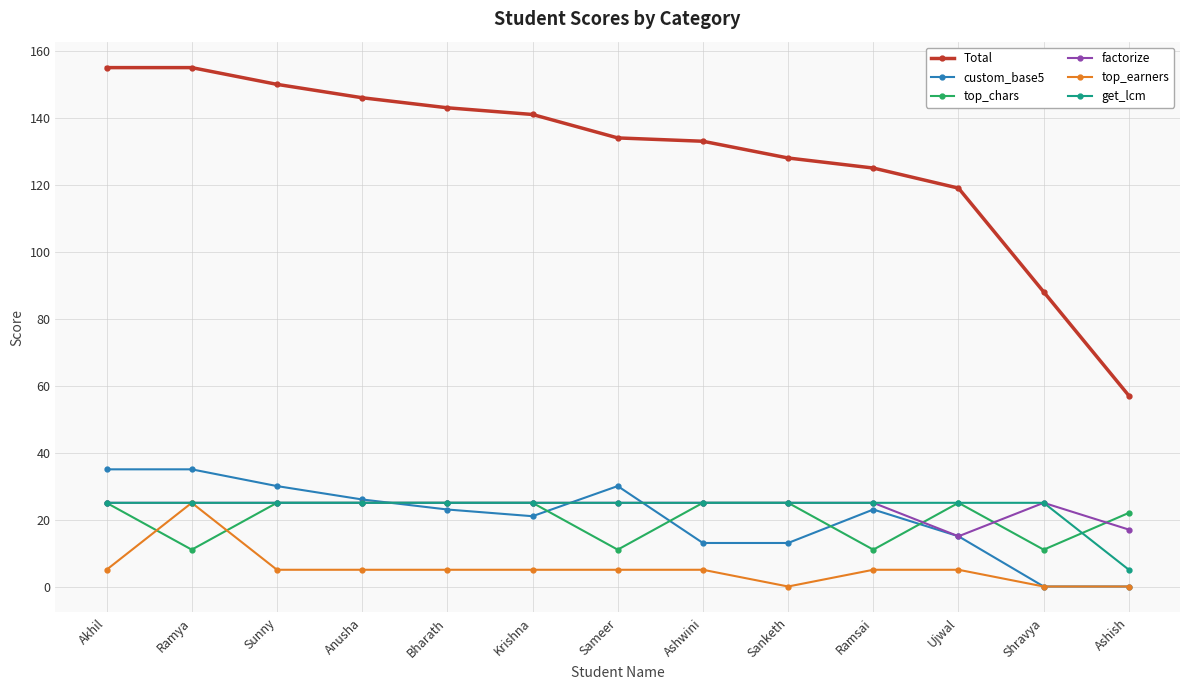

True or false: custom_base5 and Total intersect in this chart.

False